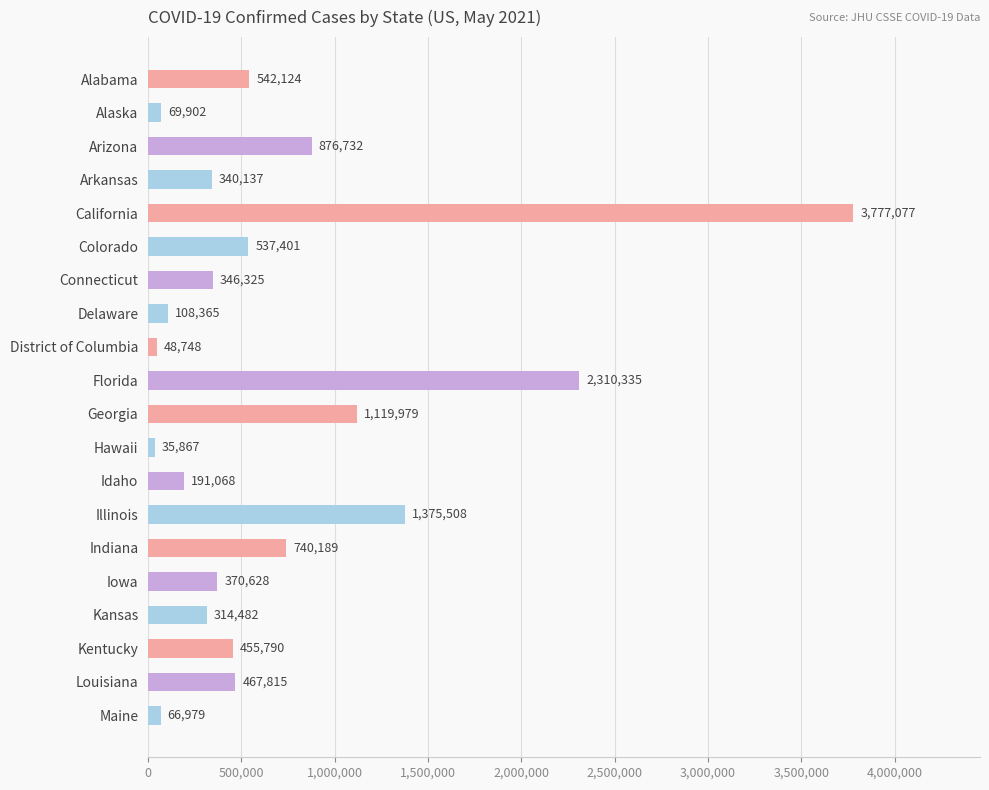

What is the maximum value shown in the chart?

3777077